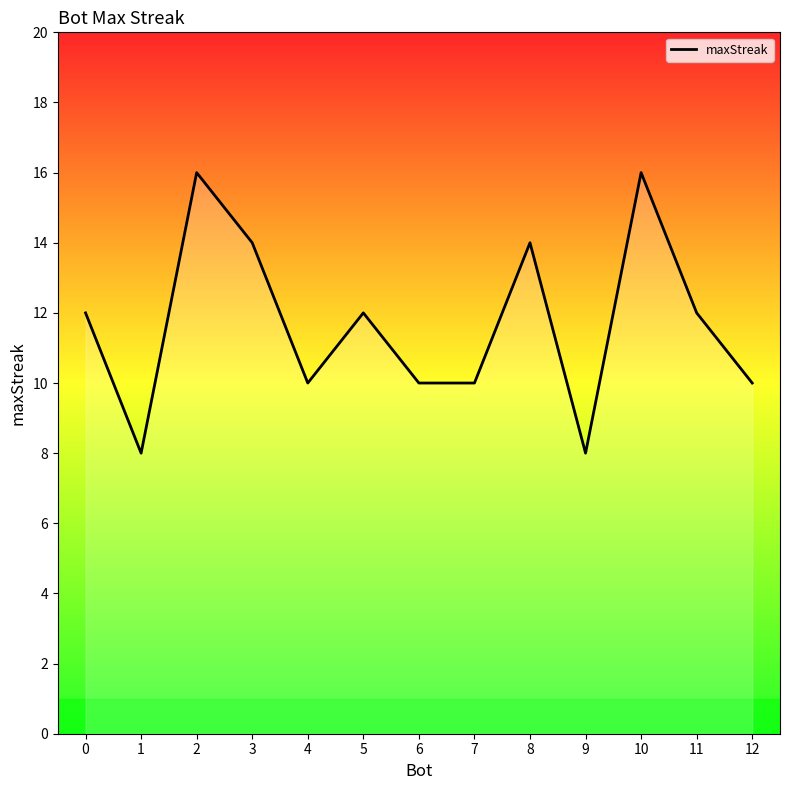

What is the sum of all values?

152